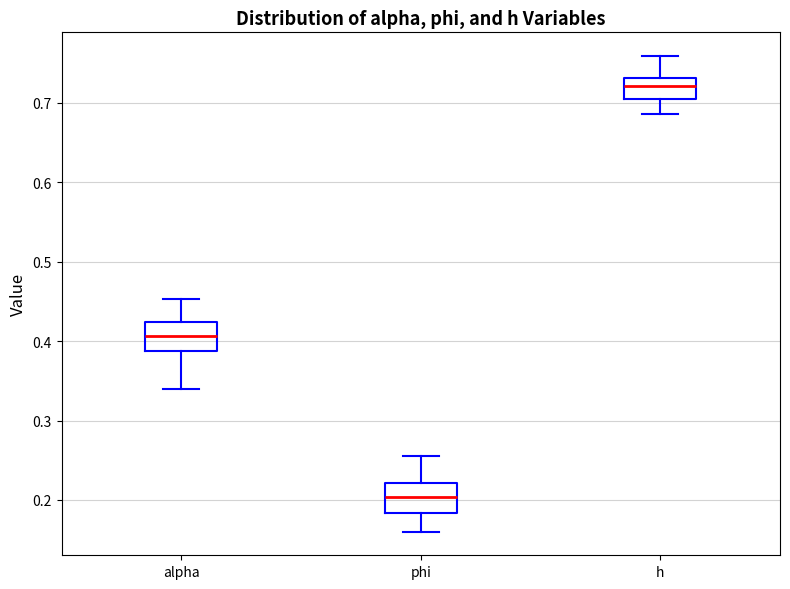

Where is the upper edge of the box for phi on the y-axis? The values are not printed on the chart, so give them approximately, as read against the axis.

0.22